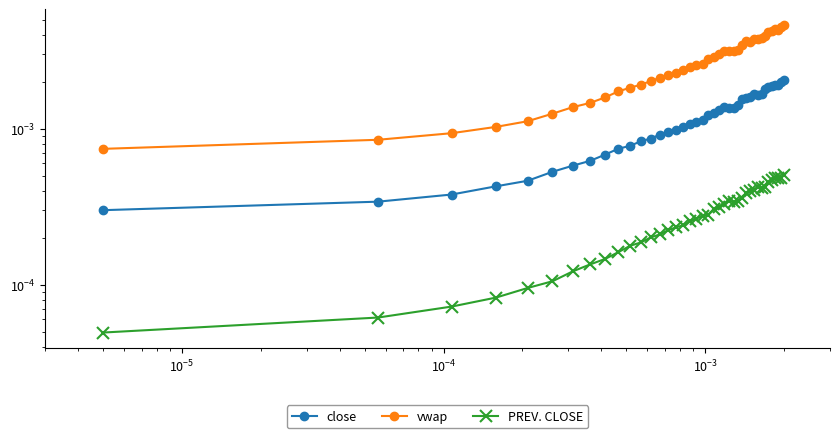

Rank the series by their maximum value, from lowest to highest.

PREV. CLOSE, close, vwap